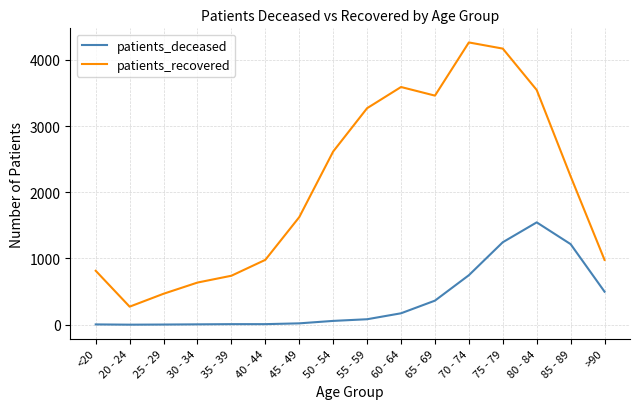

What position from the right is 35 - 39?

12